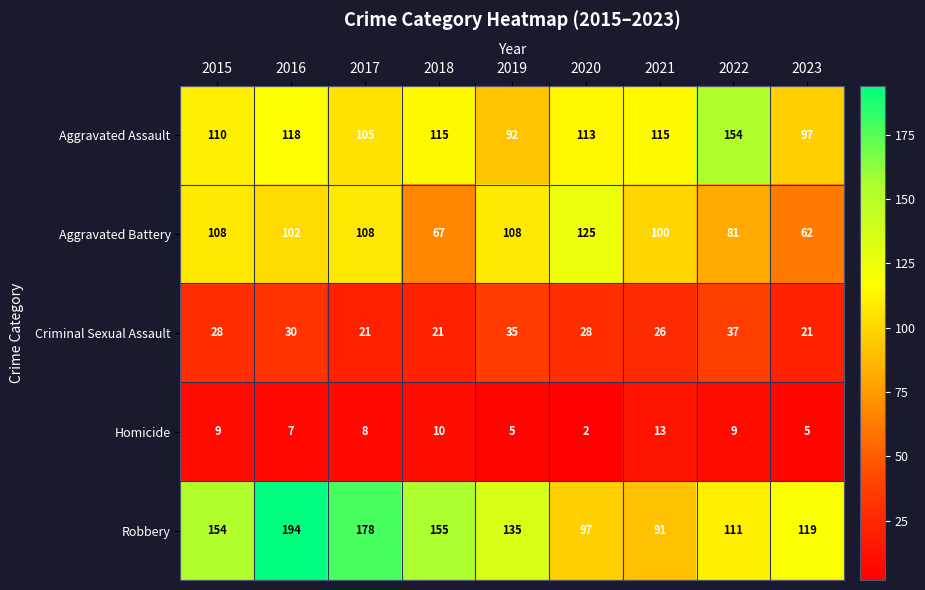

Is the value of Aggravated Assault at 2015 greater than the value of Homicide at 2017?

Yes